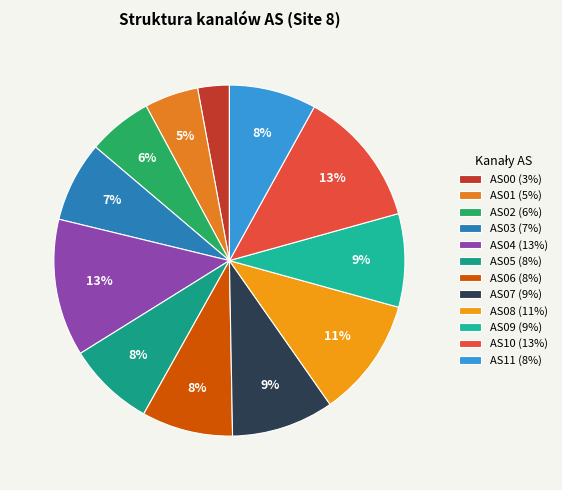

Which slice is the largest?

AS04